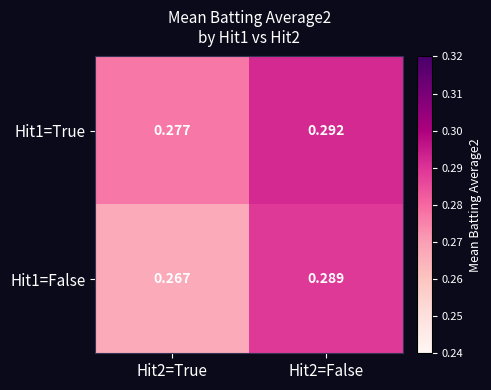

What is the total value across all series at Hit2=True?

0.5